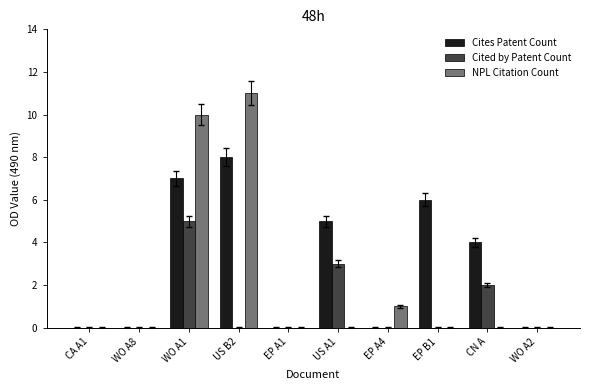

Read the Cites Patent Count value at US B2.

8